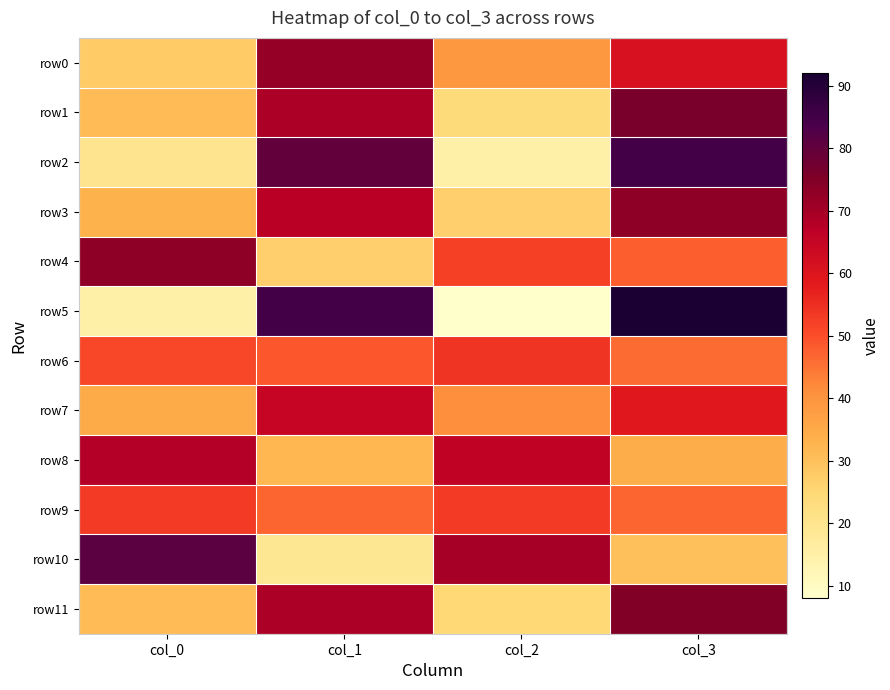

What is the minimum value shown in the chart?

8